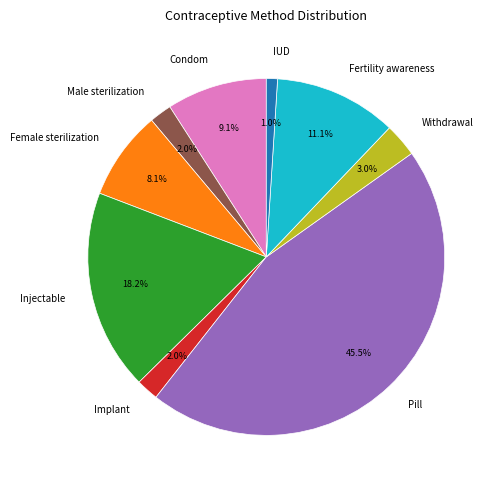

To the nearest percent, what is the average slice percentage?

11%